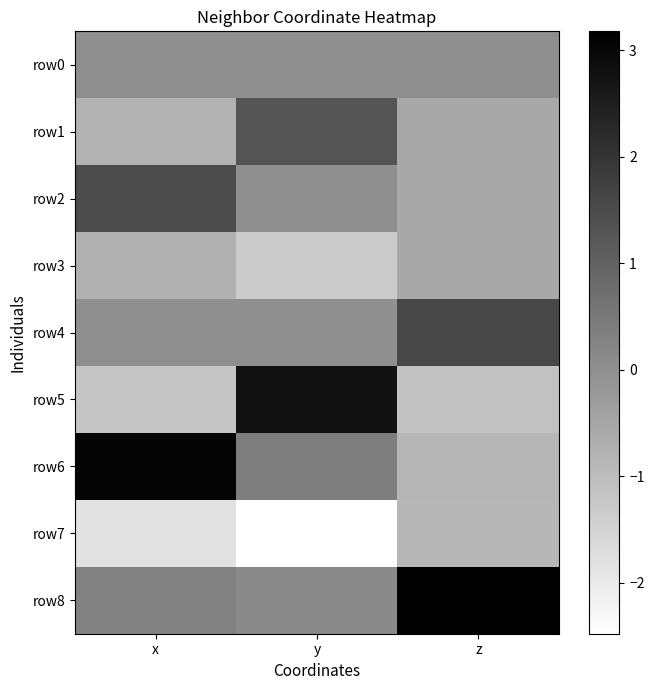

Reading left to right, extract all data points from this chart.

row0: x=0.0	y=0.0	z=0.0
row1: x=-0.8	y=1.3	z=-0.5
row2: x=1.5	y=0.0	z=-0.5
row3: x=-0.8	y=-1.3	z=-0.5
row4: x=0.0	y=-0.0	z=1.6
row5: x=-1.2	y=2.8	z=-1.1
row6: x=3.1	y=0.4	z=-0.8
row7: x=-1.8	y=-2.5	z=-0.9
row8: x=0.3	y=0.1	z=3.2